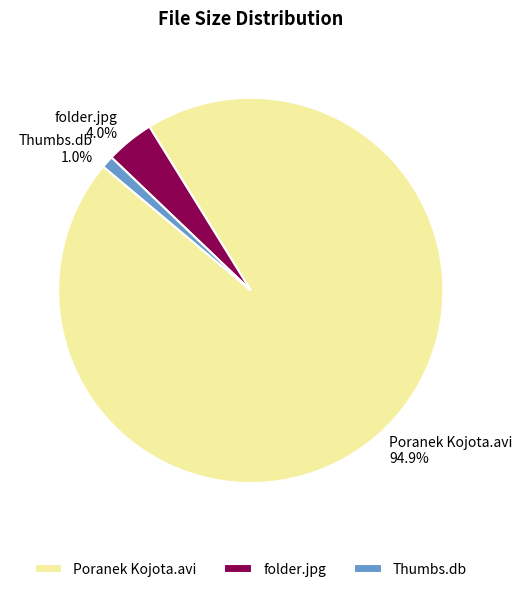

What percentage is the folder.jpg slice, to the nearest percent?

4%